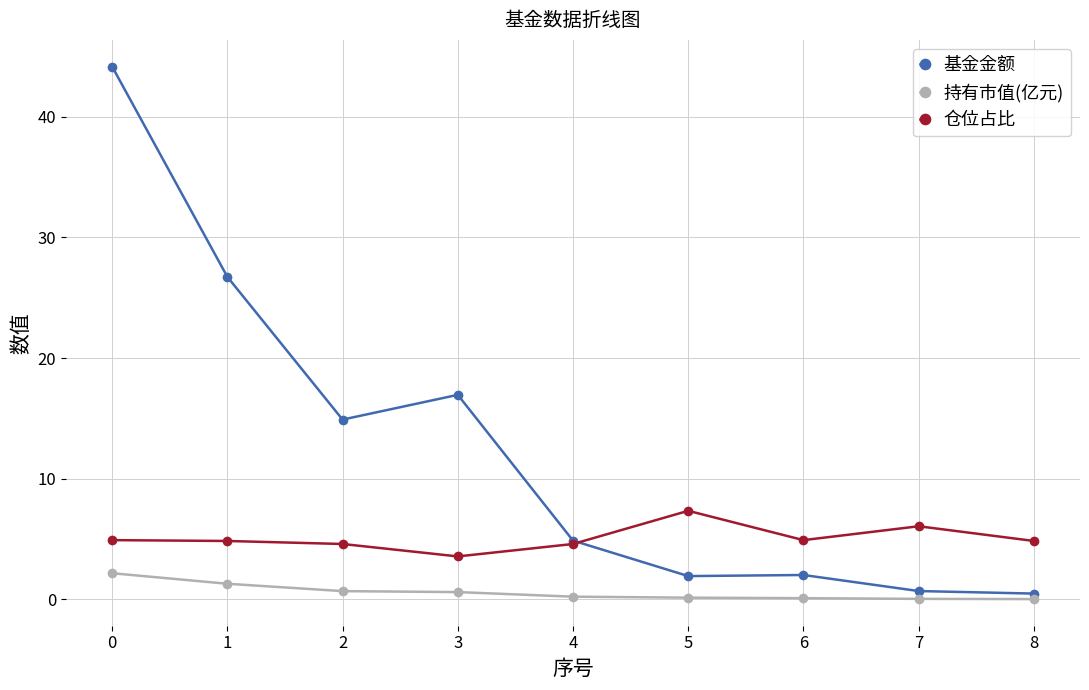

What is the average value of the 仓位占比 series?

5.1